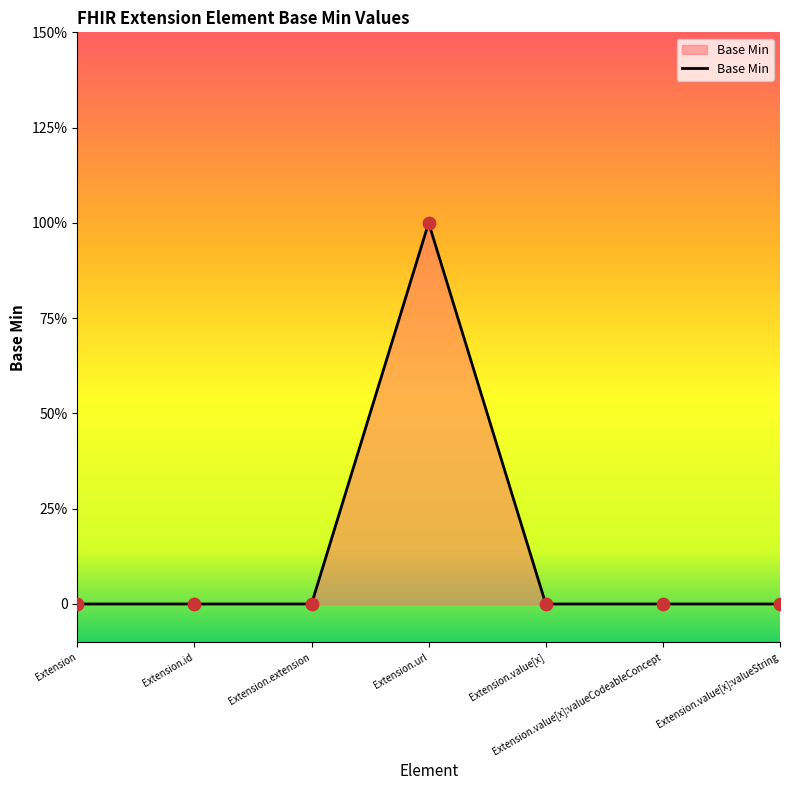

Between Extension.value[x] and Extension, which is larger?

Extension.value[x]